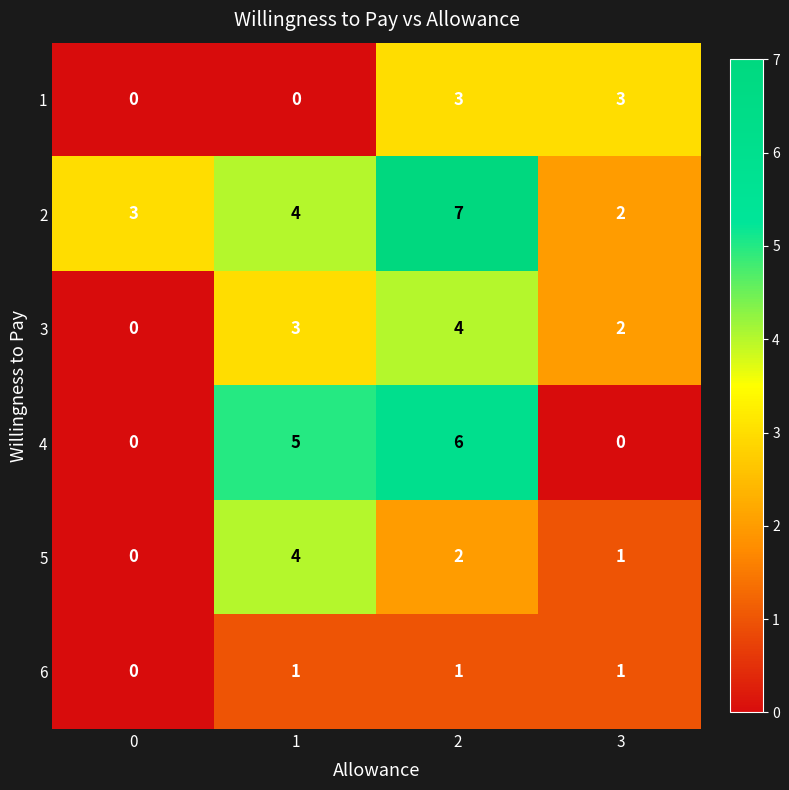

Reading left to right, what are all the values shown in this chart?

1: 0=0	1=0	2=3	3=3
2: 0=3	1=4	2=7	3=2
3: 0=0	1=3	2=4	3=2
4: 0=0	1=5	2=6	3=0
5: 0=0	1=4	2=2	3=1
6: 0=0	1=1	2=1	3=1